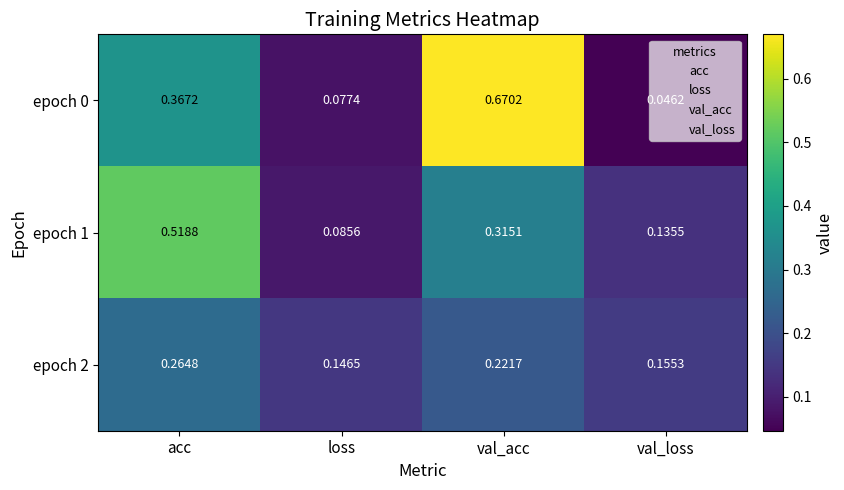

At which label is epoch 1 closest to 0?

loss